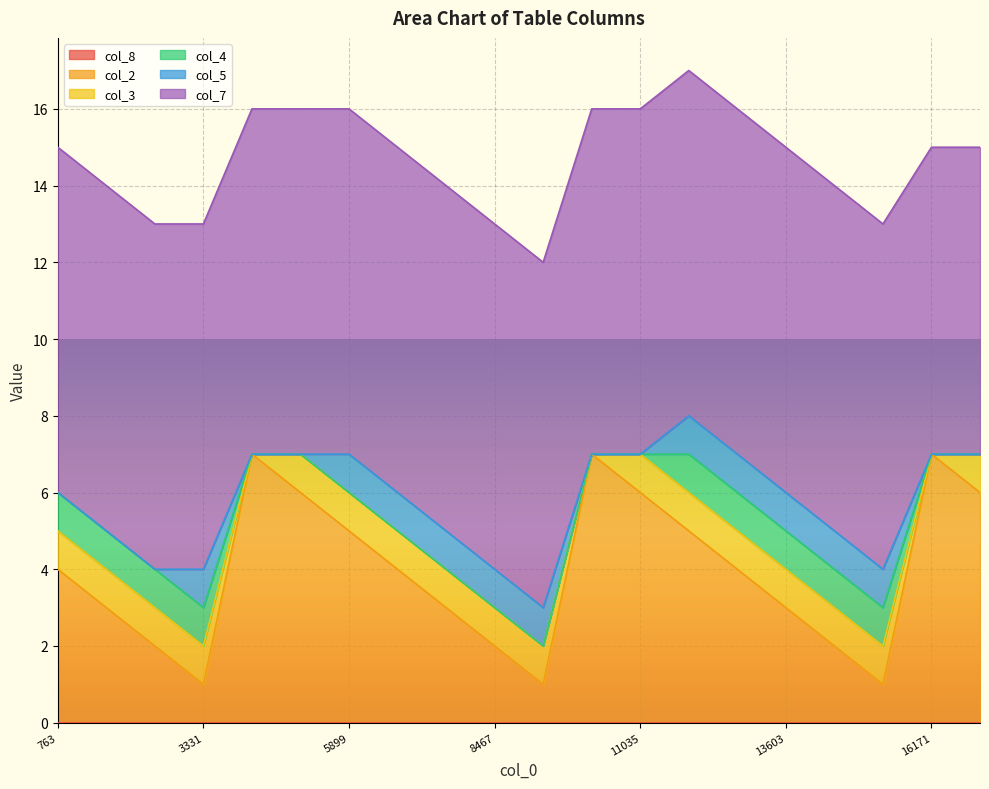

Is the value of col_3 at 13603 greater than the value of col_4 at 11035?

Yes